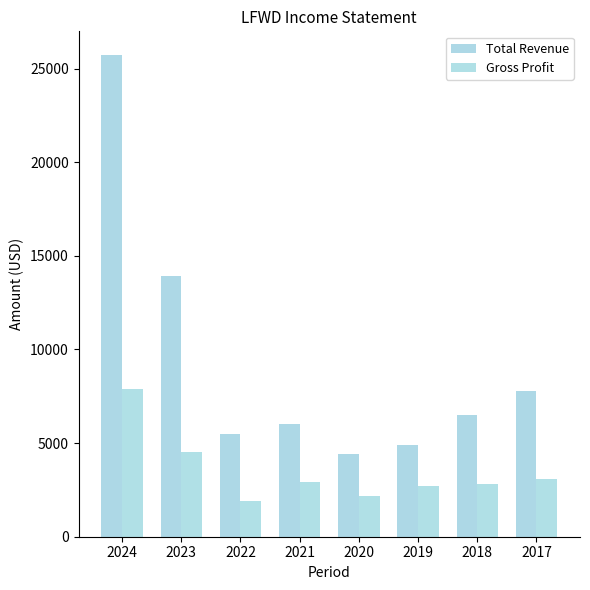

At which category is the sum across all series the highest?

2024